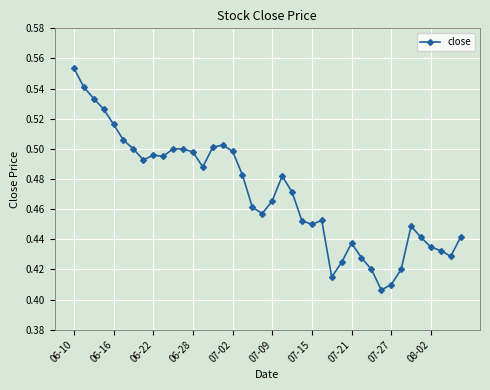

How many values are between 0 and 1?

40